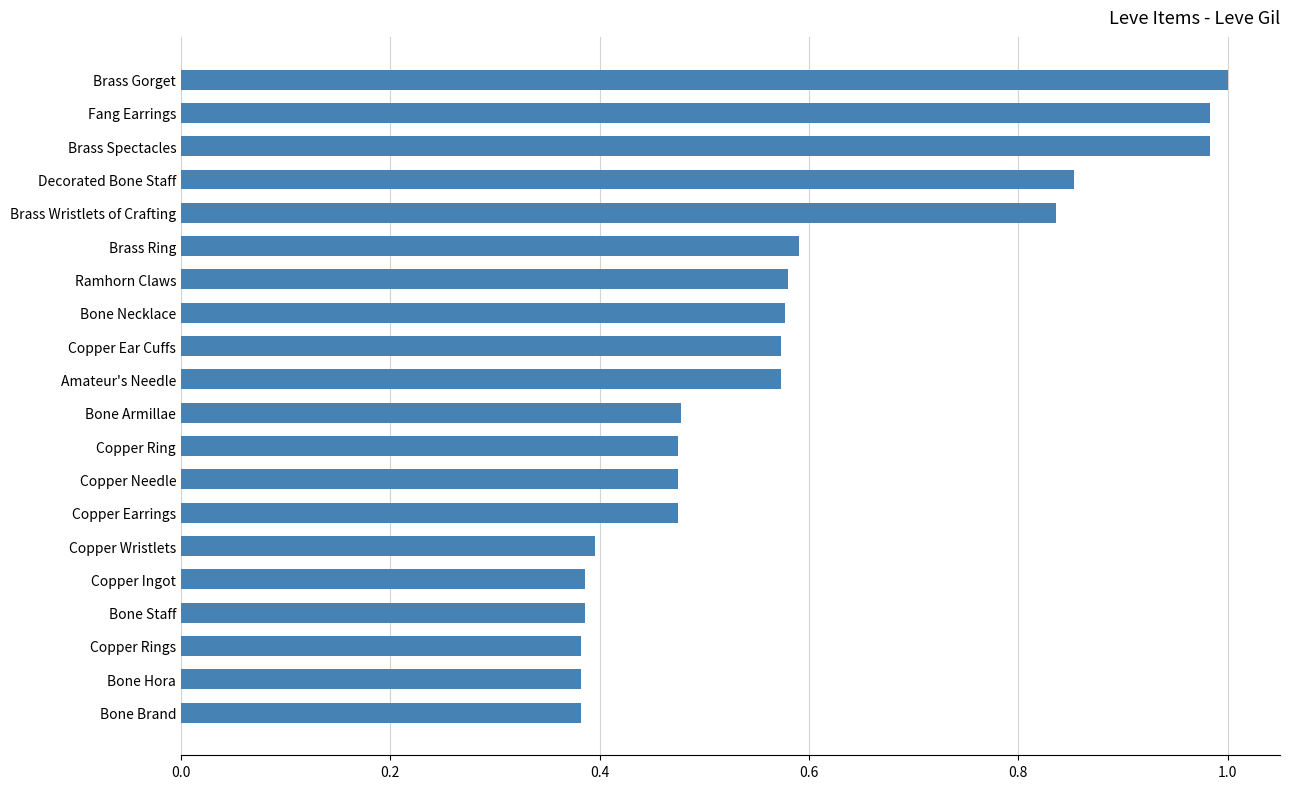

Which has a higher value, Copper Needle or Brass Spectacles?

Brass Spectacles